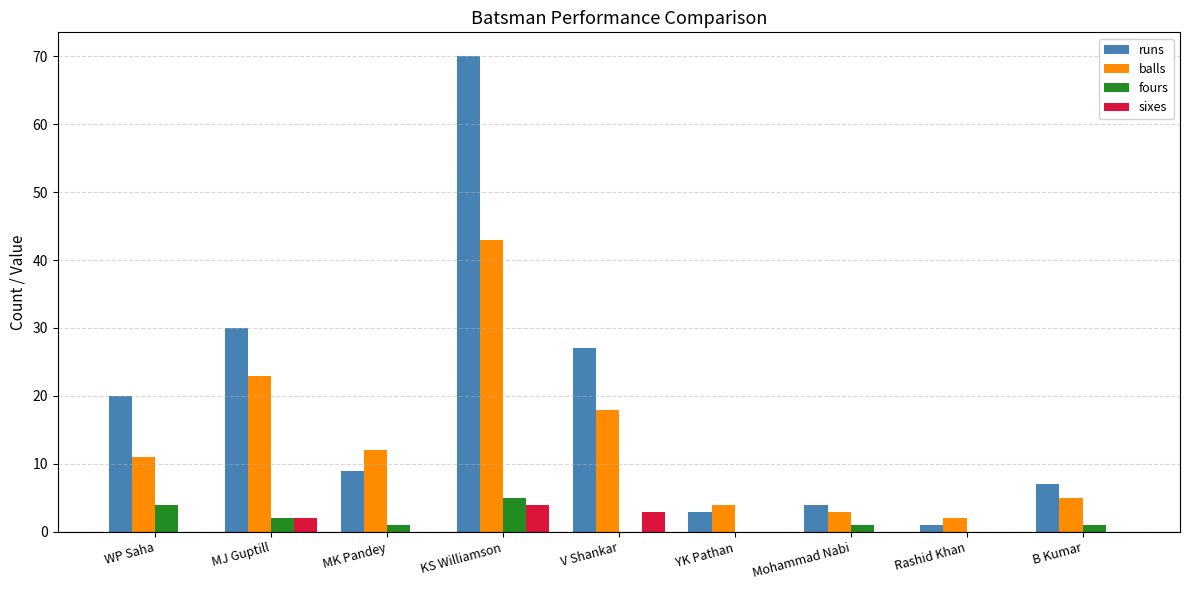

Reading left to right, list all the values displayed in this chart.

runs: 20	30	9	70	27	3	4	1	7
balls: 11	23	12	43	18	4	3	2	5
fours: 4	2	1	5	0	0	1	0	1
sixes: 0	2	0	4	3	0	0	0	0